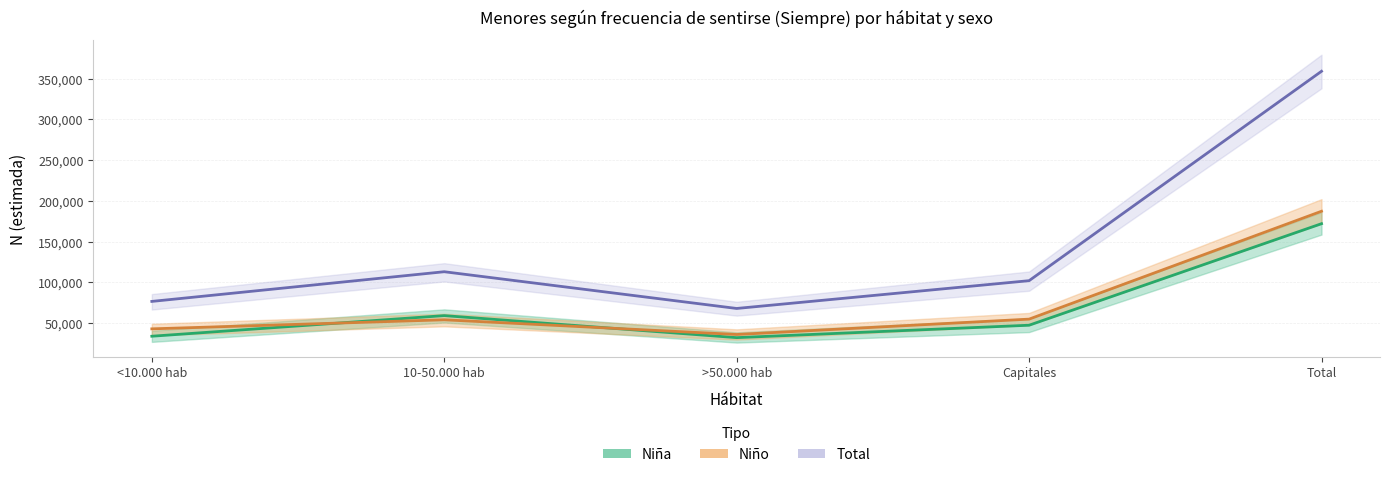

At which label does Total (estimación) reach its peak?

Total